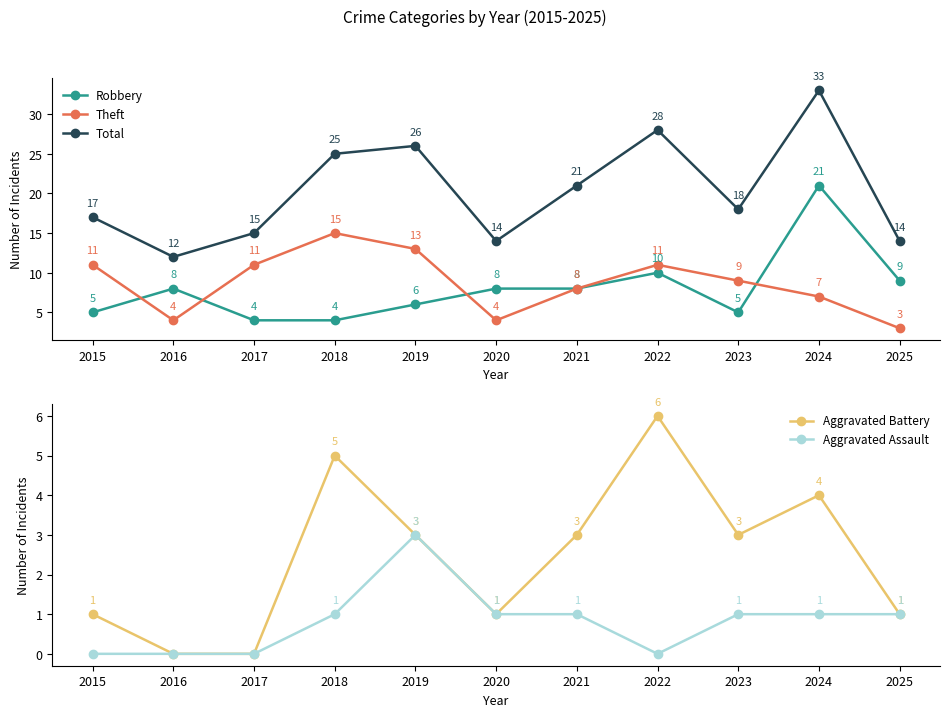

Is it true that Aggravated Battery equals 1 at 2020?

True